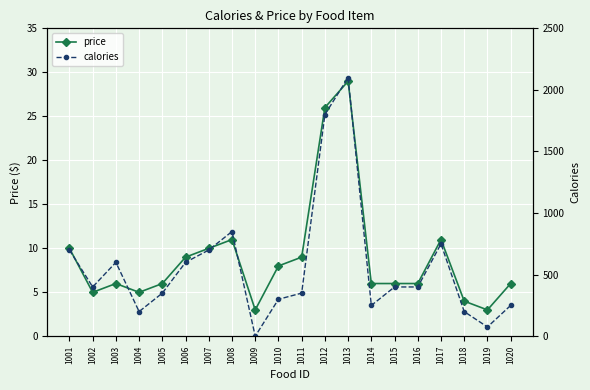

The calories series shows 3029.5 at 1012. True or false?

False